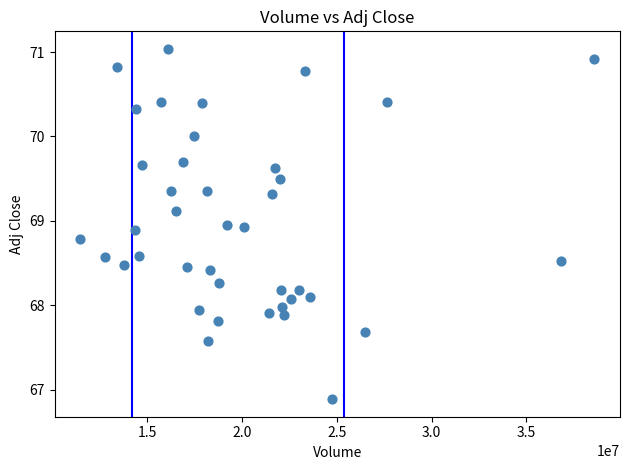

What is the range of Y values (max minus min)?

4.2